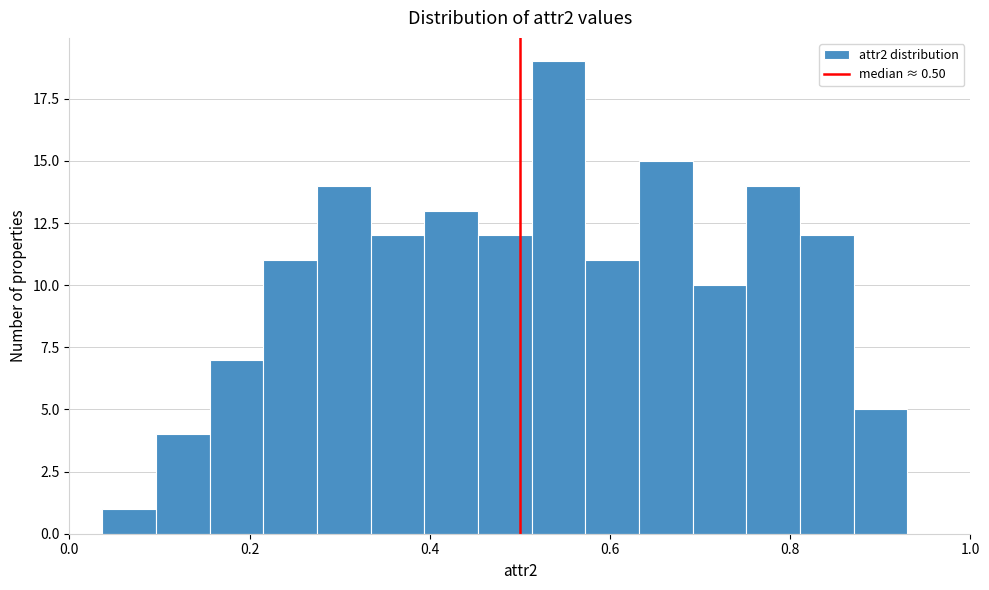

Read against the x-axis, roughly where is the centre of the tallest bar?

0.54